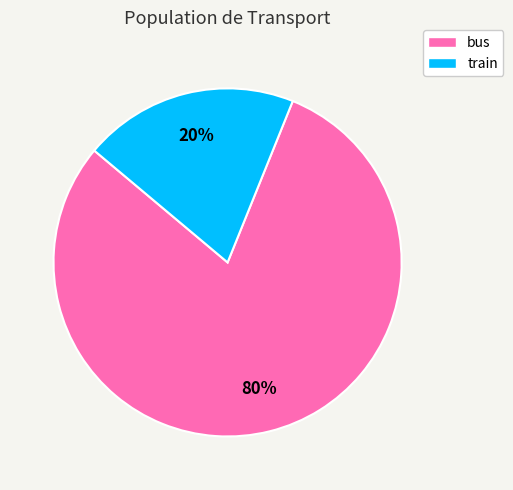

Is it true that train is 26% of the pie?

False